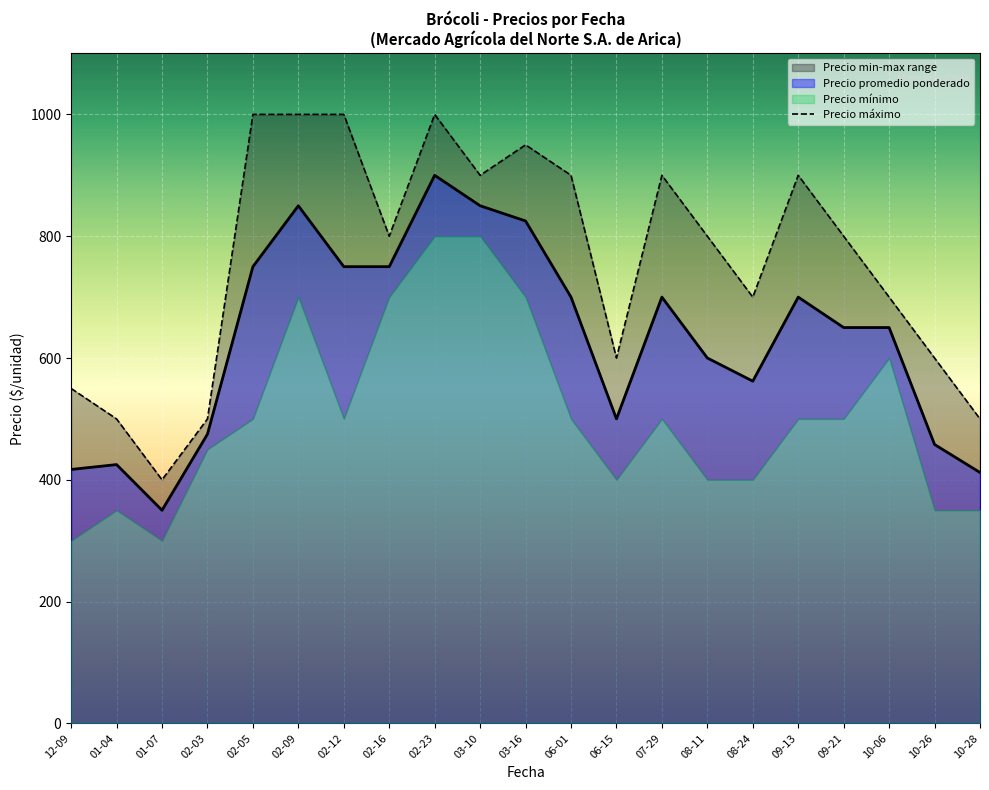

What is the value of the 6th point from the left?

1000